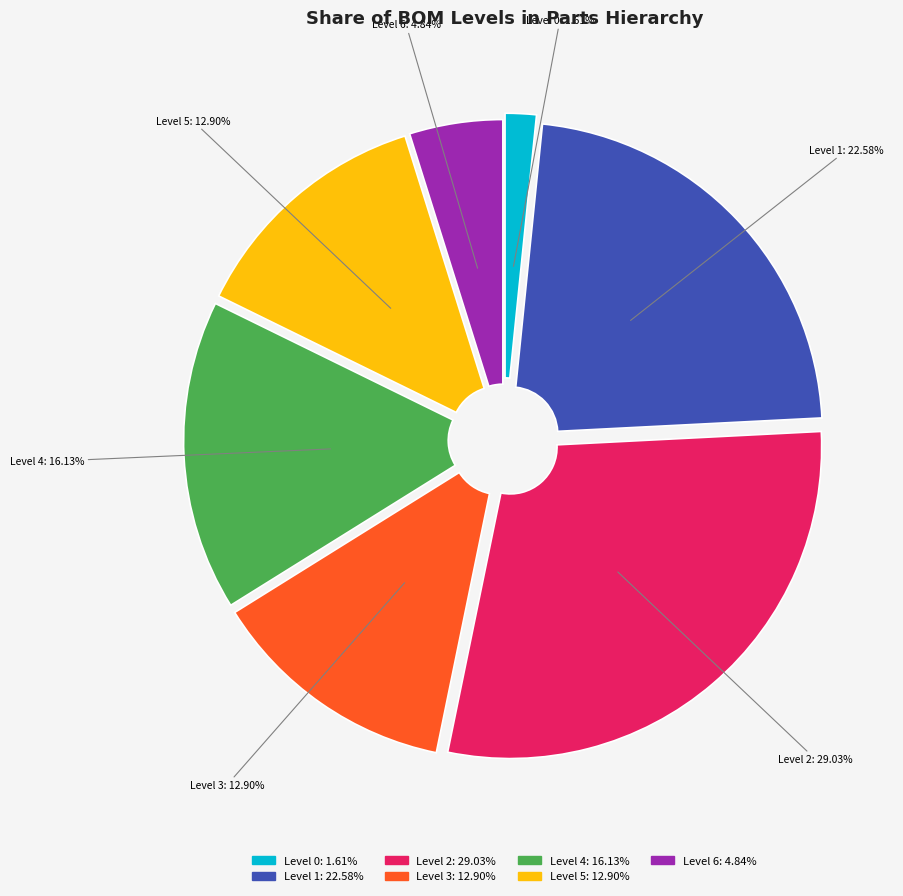

How many slices are in this pie chart?

7